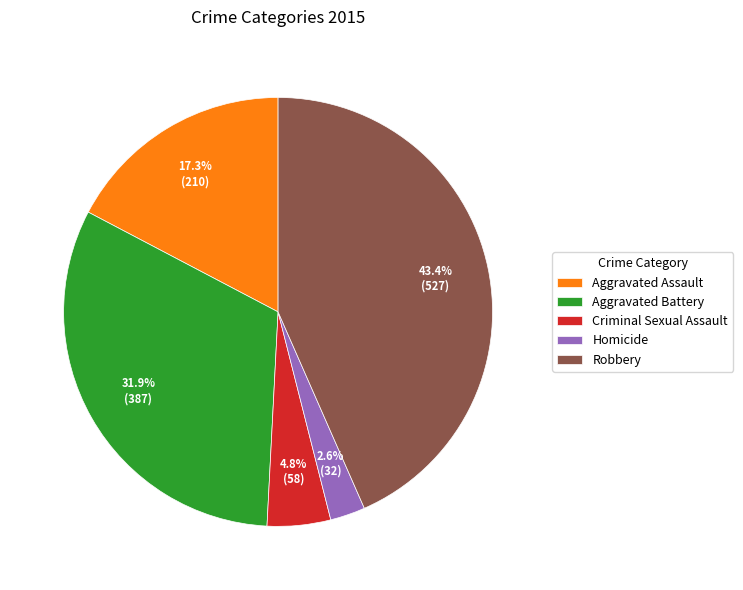

To the nearest percent, what percentage of the pie is Criminal Sexual Assault?

5%